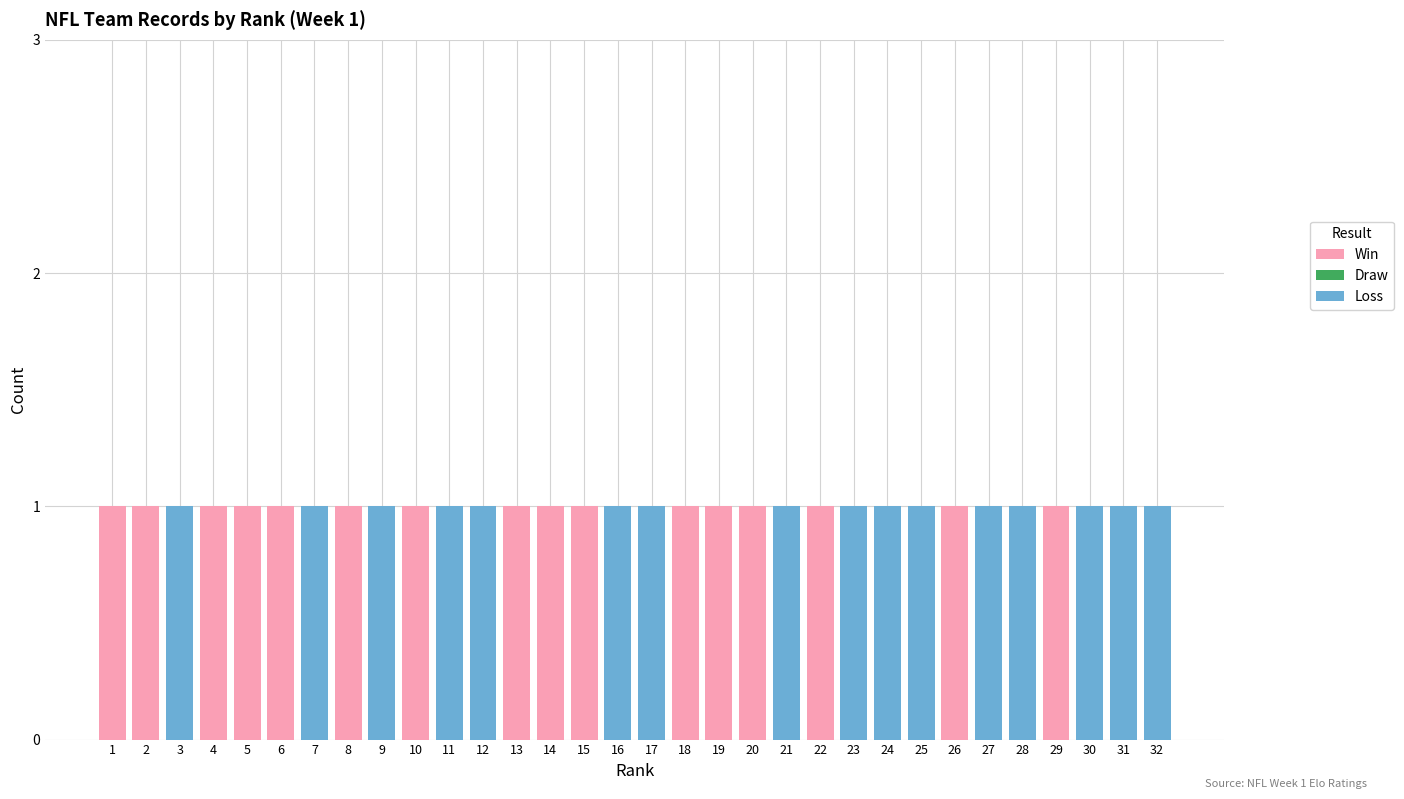

How many series are shown in this chart?

2